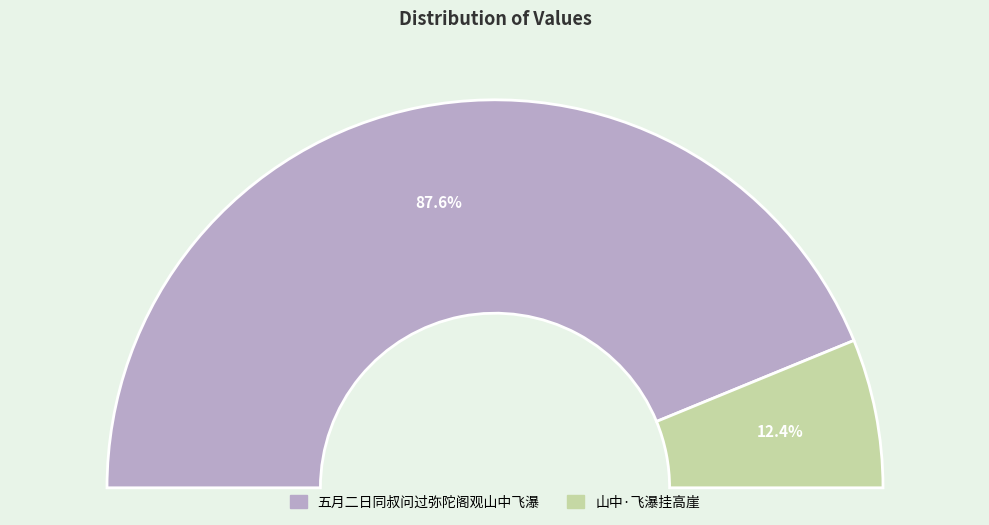

How many segments does this pie chart have?

2